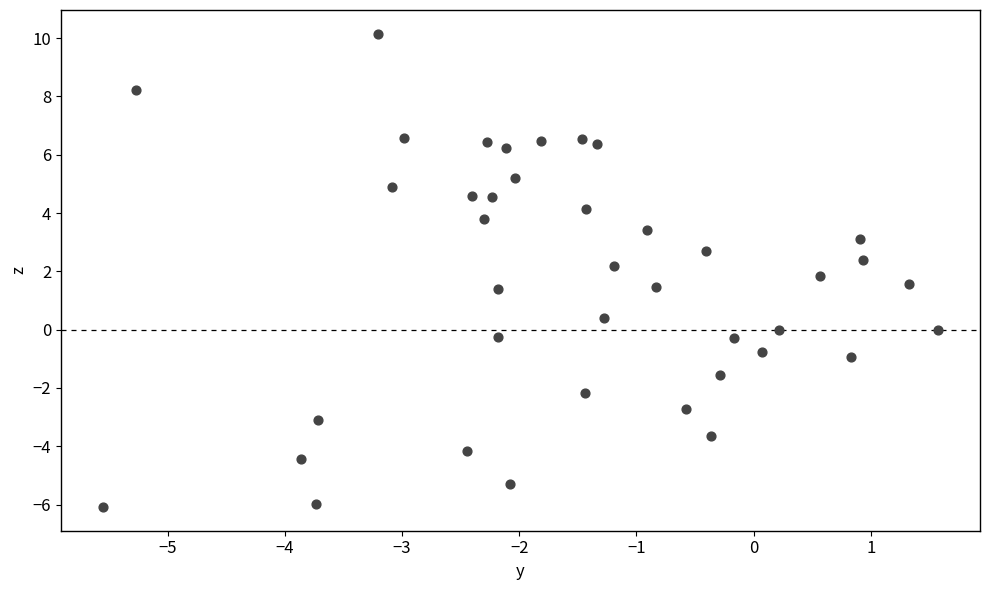

What is the range of Y values (max minus min)?

16.2